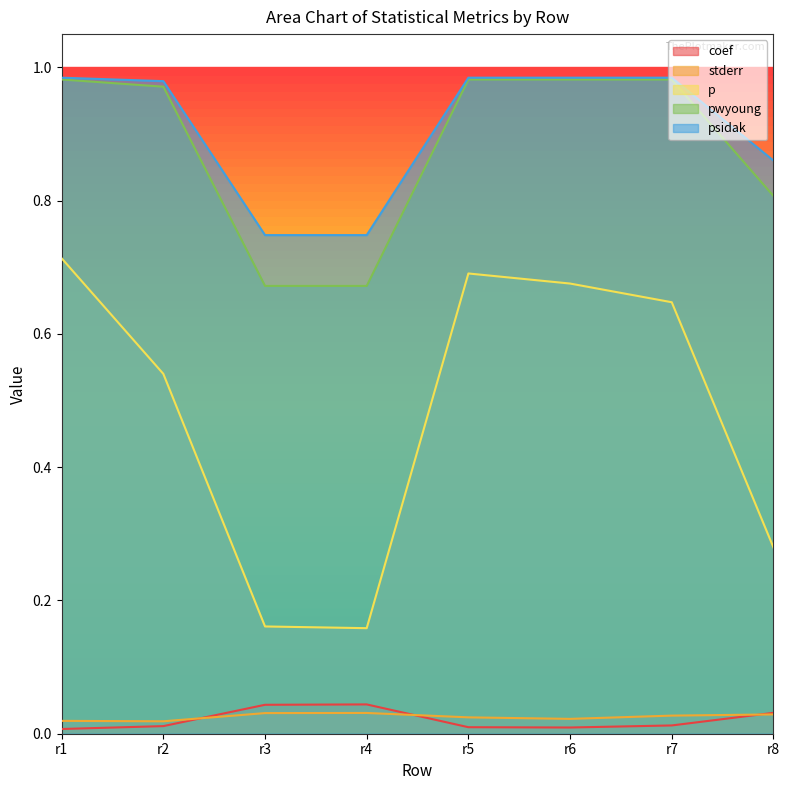

Does the chart display data point markers on the line(s)?

No